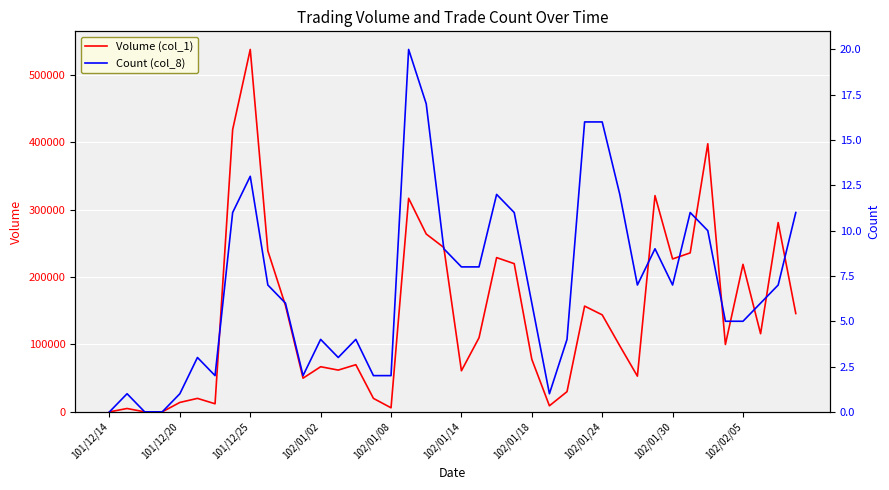

How many distinct data groups are displayed?

2